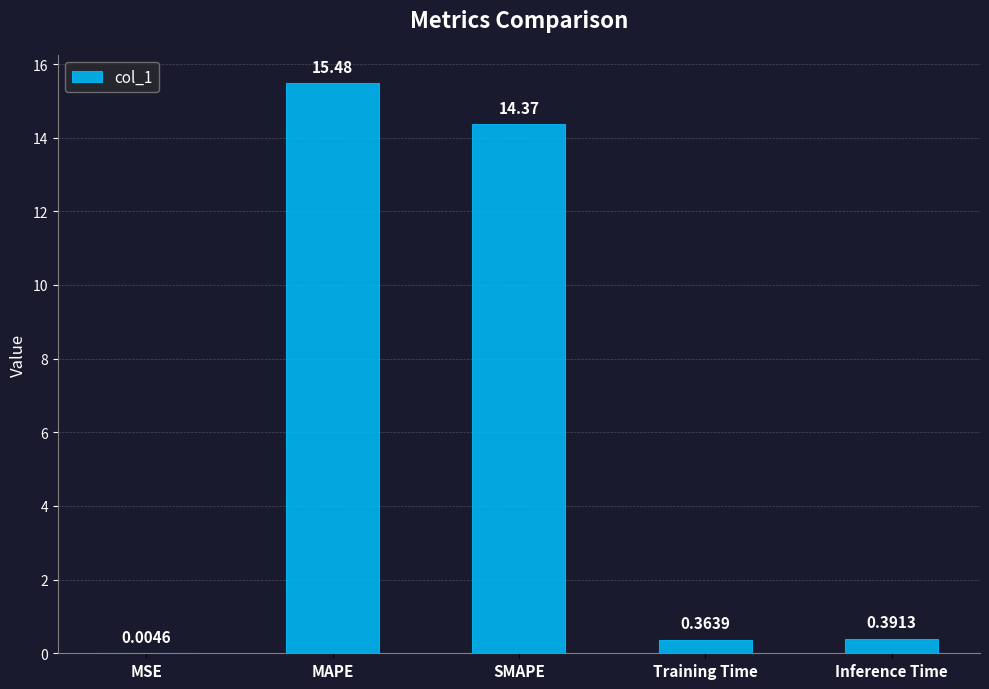

What is the sum of the values at Inference Time and MAPE?

15.9